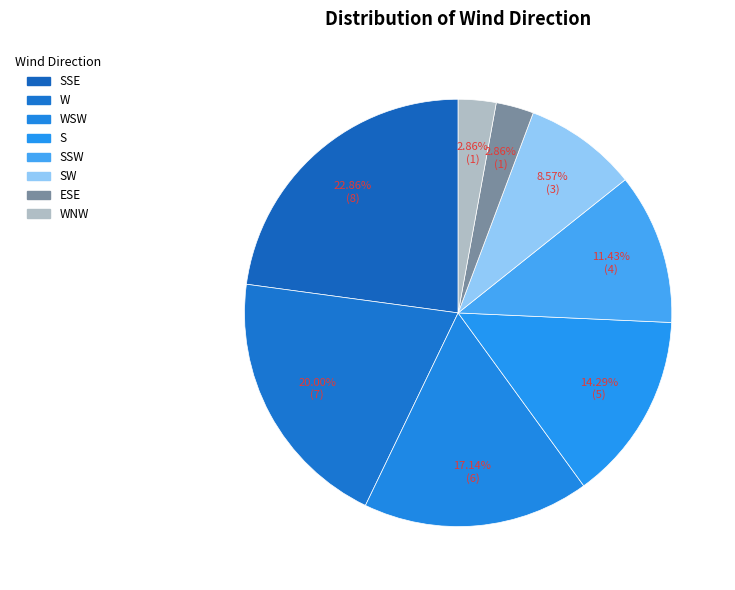

The WNW slice represents 13% of the pie. True or false?

False